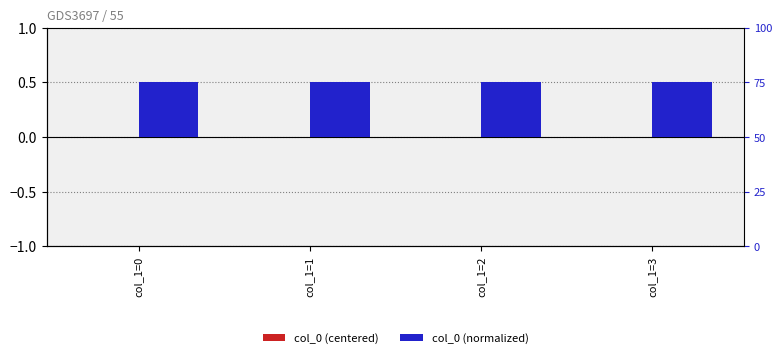

What are all the series names shown in the legend?

col_0 (centered), col_0 (normalized)